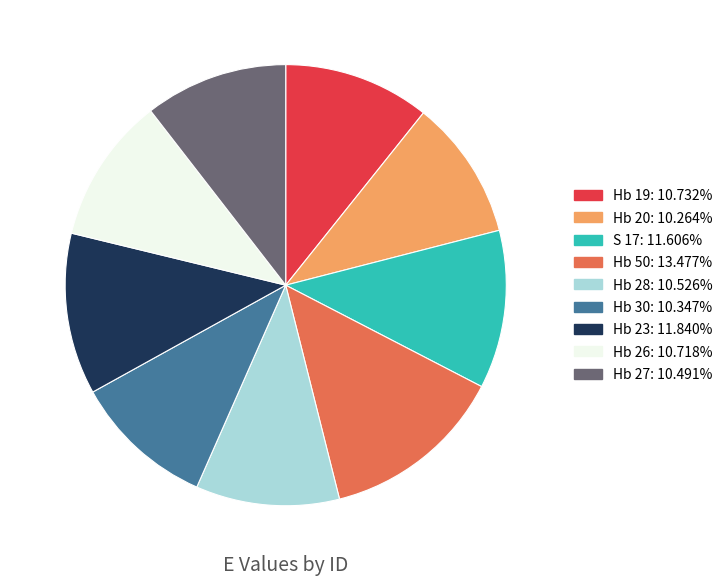

Does any single category account for the majority?

No